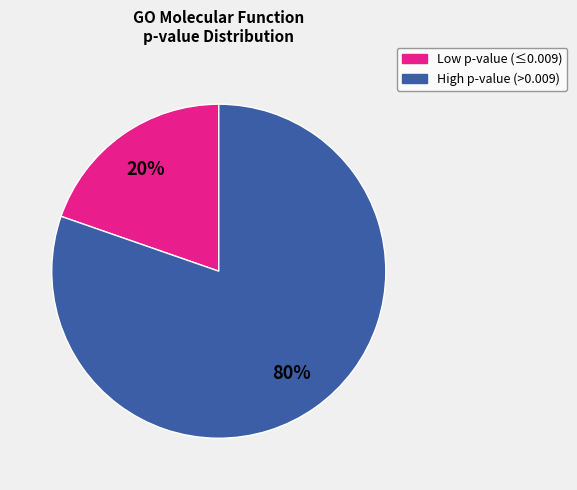

Combined, do High p-value (>0.009) and Low p-value (≤0.009) account for over 50%?

Yes